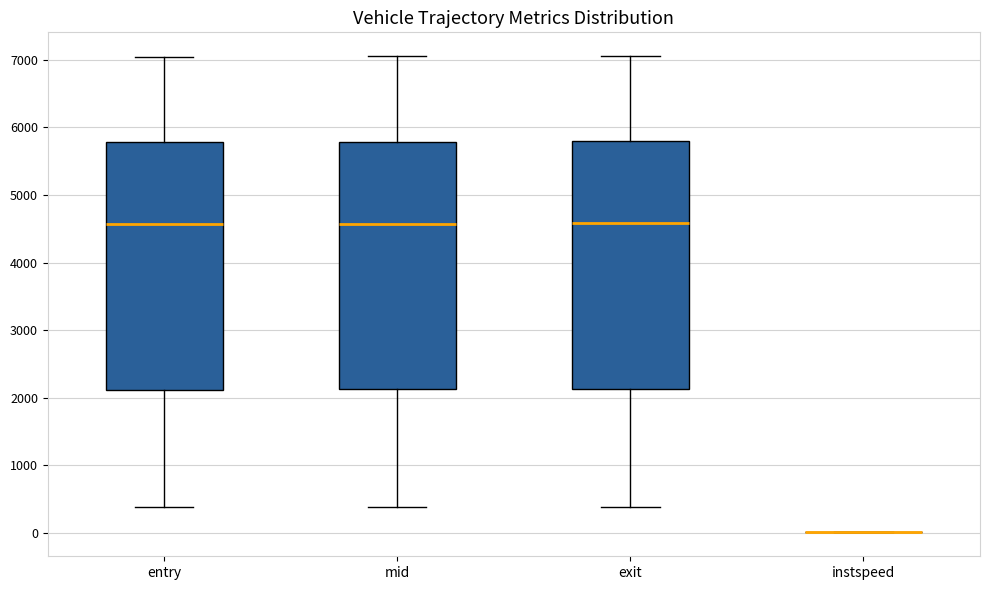

Reading left to right, transcribe this box plot: for each box, give where its median line is, the range the box spans, and where its two whiskers end, as read against the y-axis. The values are not printed on the chart, so give them approximately, as read against the axis.

entry: median 4600, box 2100 to 5800, whiskers 400 to 7000
mid: median 4600, box 2100 to 5800, whiskers 400 to 7000
exit: median 4600, box 2100 to 5800, whiskers 400 to 7100
instspeed: box collapsed to a line at 0, whiskers 0 to 0